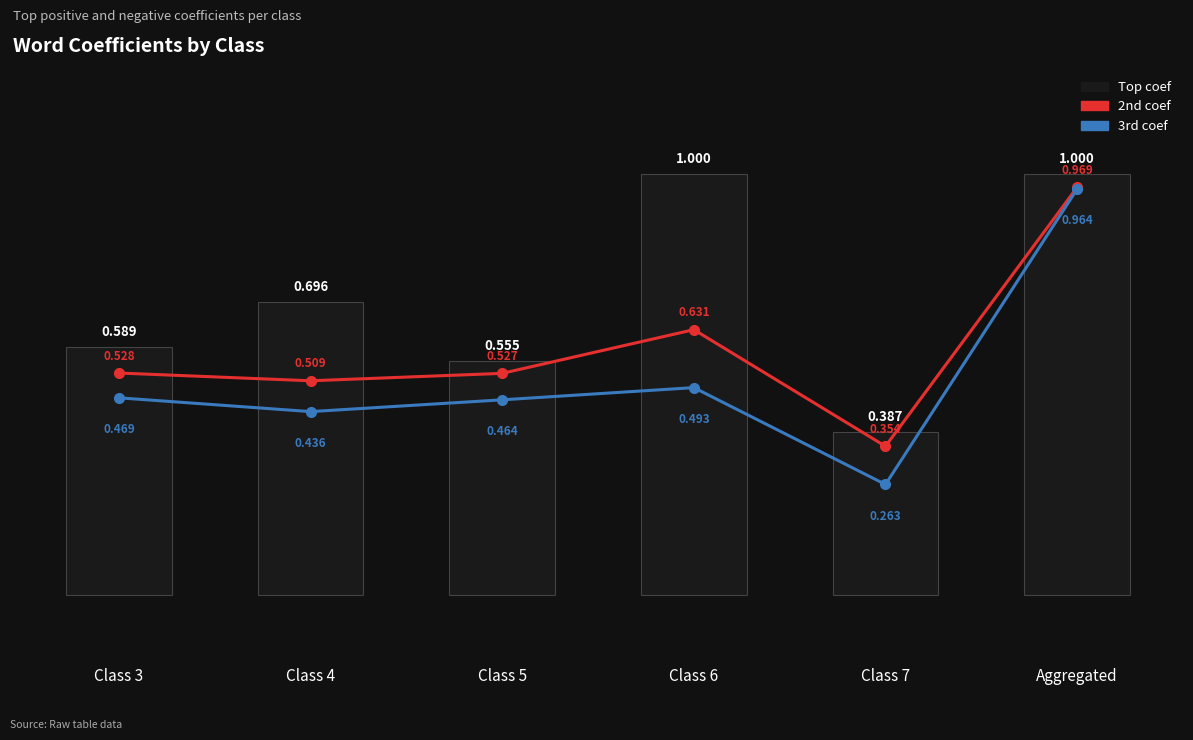

How many groups of bars are there?

6